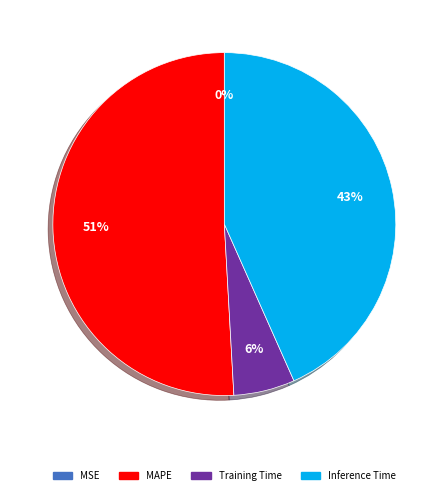

What is the majority slice?

MAPE